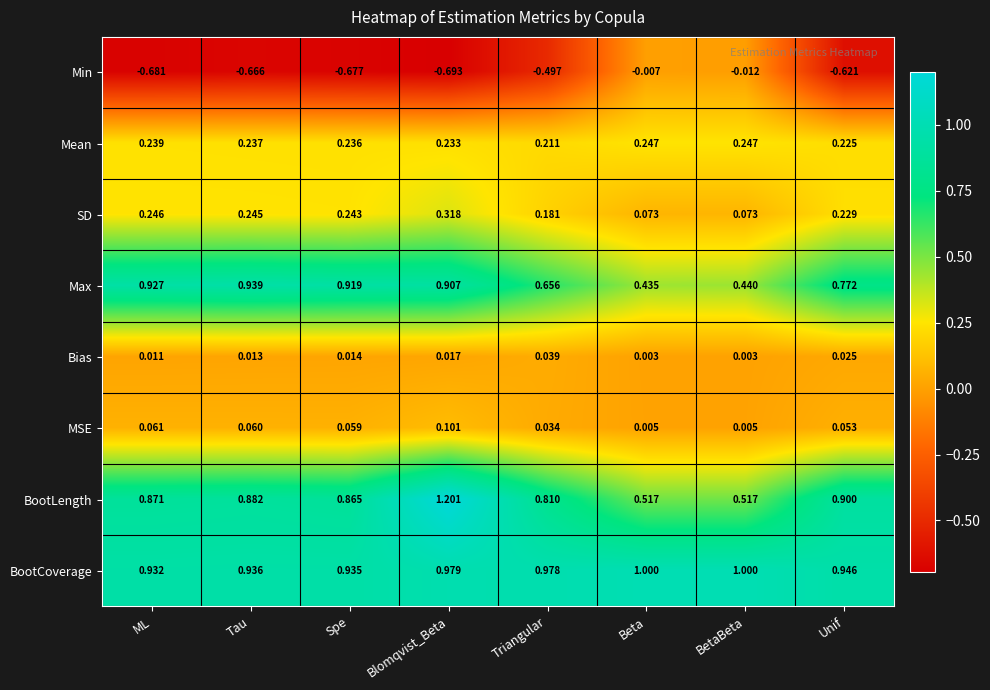

List the series in order of their peak value, lowest first.

Min, Bias, MSE, Mean, SD, Max, BootCoverage, BootLength